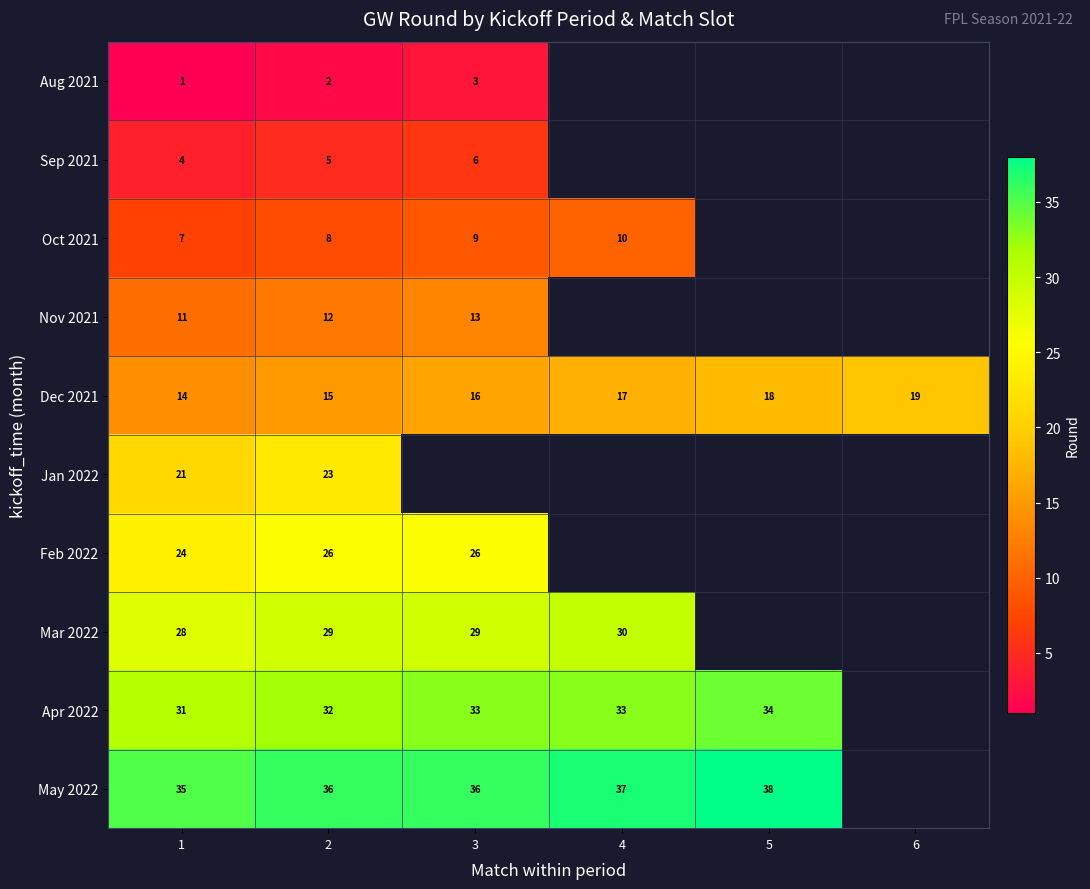

The Sep 2021 series shows 3 at 2. True or false?

False